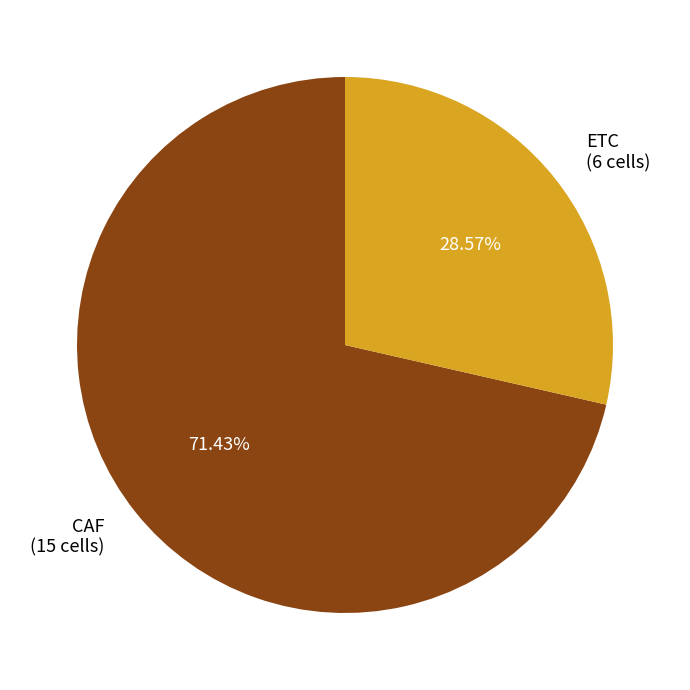

What is the largest slice in the pie chart?

CAF